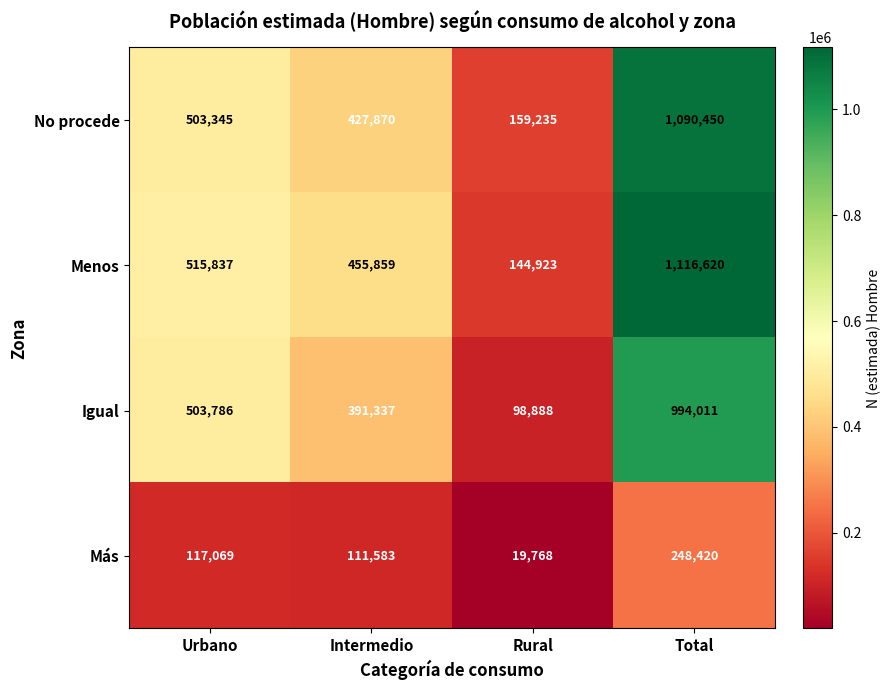

Which series changed the most between Intermedio and Rural?

Menos